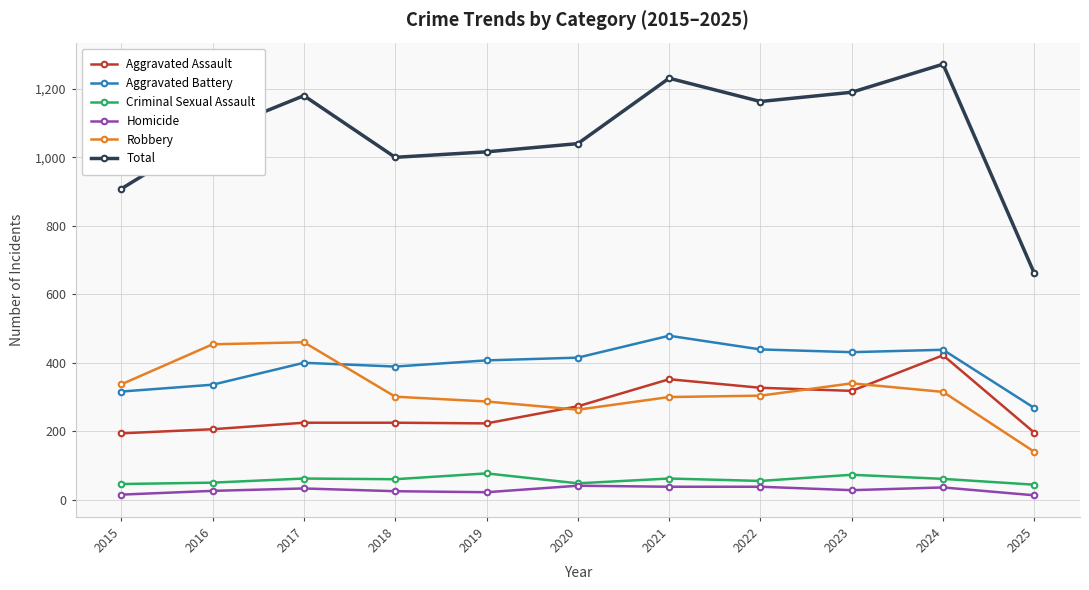

Is the value of Aggravated Battery at 2021 greater than the value of Total at 2018?

No